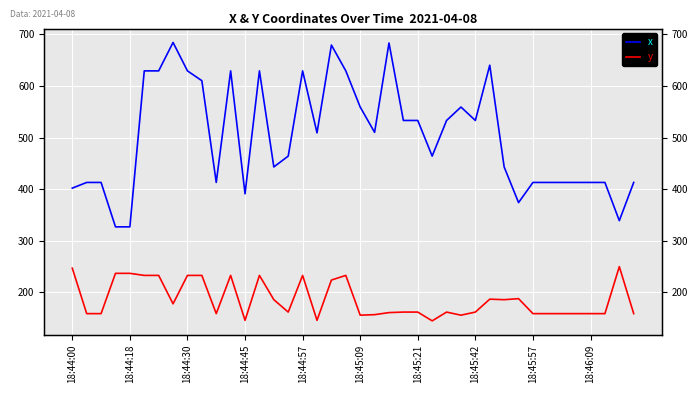

What is the difference between the y values at 35 and 38?

91